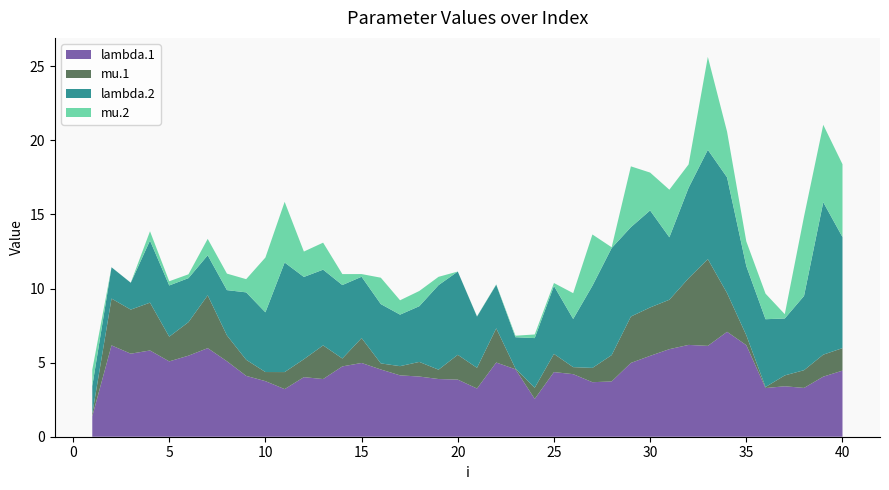

Reading left to right, transcribe all the data shown in this chart.

lambda.1: 1=1.4	2=6.2	3=5.6	4=5.8	5=5.1	6=5.5	7=6.0	8=5.1	9=4.1	10=3.8	11=3.2	12=4.0	13=3.9	14=4.7	15=5.0	16=4.5	17=4.1	18=4.1	19=3.9	20=3.9	21=3.3	22=5.0	23=4.5	24=2.6	25=4.4	26=4.2	27=3.7	28=3.7	29=5.0	30=5.5	31=5.9	32=6.2	33=6.1	34=7.1	35=6.2	36=3.3	37=3.4	38=3.3	39=4.1	40=4.5
mu.1: 1=0.2	2=3.2	3=3.0	4=3.2	5=1.7	6=2.3	7=3.6	8=1.7	9=1.1	10=0.6	11=1.2	12=1.2	13=2.3	14=0.5	15=1.7	16=0.4	17=0.6	18=1.0	19=0.6	20=1.7	21=1.4	22=2.3	23=0.1	24=0.8	25=1.2	26=0.5	27=1.0	28=1.8	29=3.1	30=3.3	31=3.3	32=4.5	33=5.9	34=2.6	35=0.7	36=0.1	37=0.7	38=1.2	39=1.5	40=1.5
lambda.2: 1=1.9	2=2.1	3=1.8	4=4.2	5=3.5	6=3.0	7=2.7	8=3.1	9=4.5	10=4.0	11=7.4	12=5.6	13=5.1	14=5.0	15=4.1	16=4.0	17=3.5	18=3.8	19=5.7	20=5.6	21=3.5	22=2.9	23=2.1	24=3.4	25=4.6	26=3.2	27=5.5	28=7.2	29=6.0	30=6.5	31=4.2	32=6.1	33=7.4	34=7.8	35=4.7	36=4.6	37=3.8	38=5.0	39=10.3	40=7.5
mu.2: 1=1.1	2=0.0	3=0.0	4=0.6	5=0.3	6=0.3	7=1.1	8=1.1	9=0.9	10=3.7	11=4.1	12=1.7	13=1.8	14=0.7	15=0.2	16=1.8	17=1.0	18=1.0	19=0.6	20=0.0	21=0.0	22=0.0	23=0.1	24=0.2	25=0.2	26=1.7	27=3.5	28=0.1	29=4.1	30=2.6	31=3.2	32=1.6	33=6.3	34=3.1	35=1.7	36=1.7	37=0.3	38=5.4	39=5.2	40=4.9